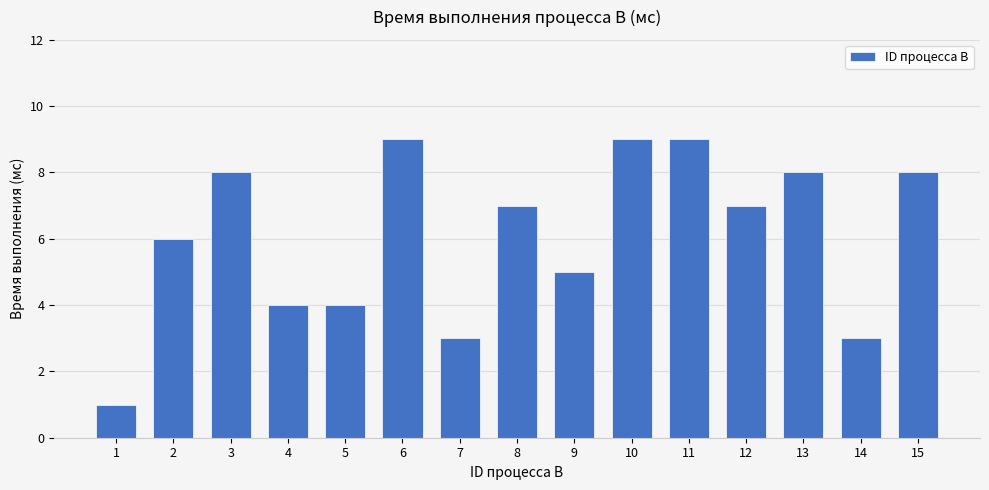

How many bars are there in total?

15